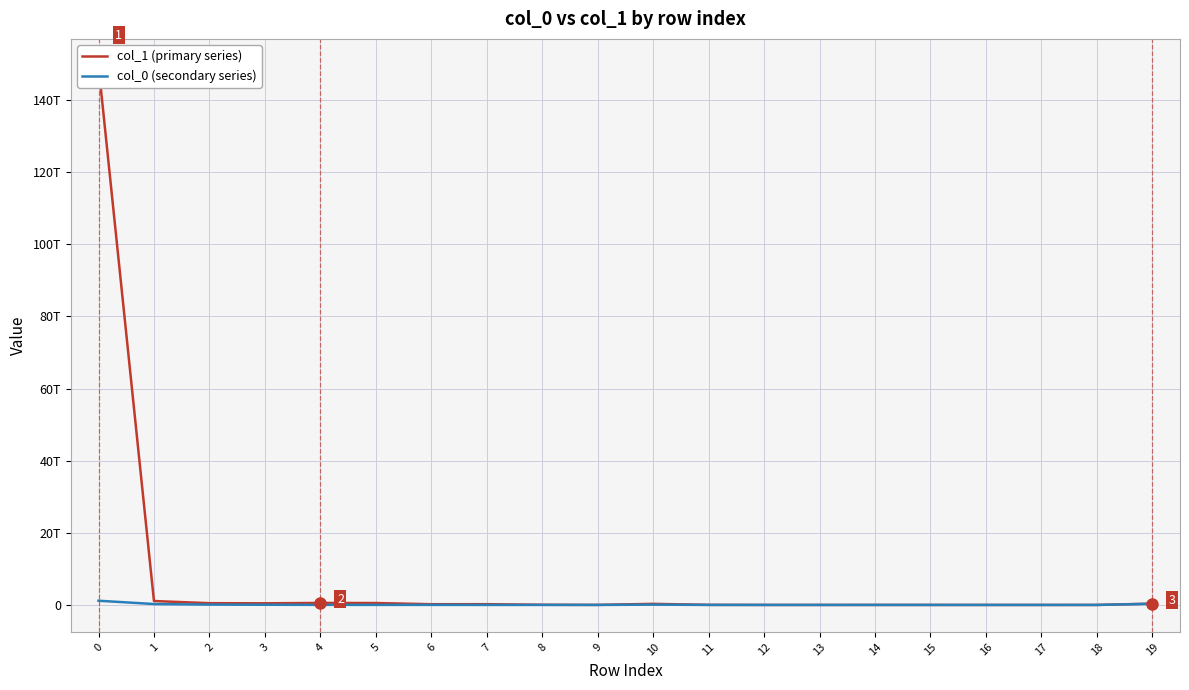

Which has a higher value, 19 or 17?

19